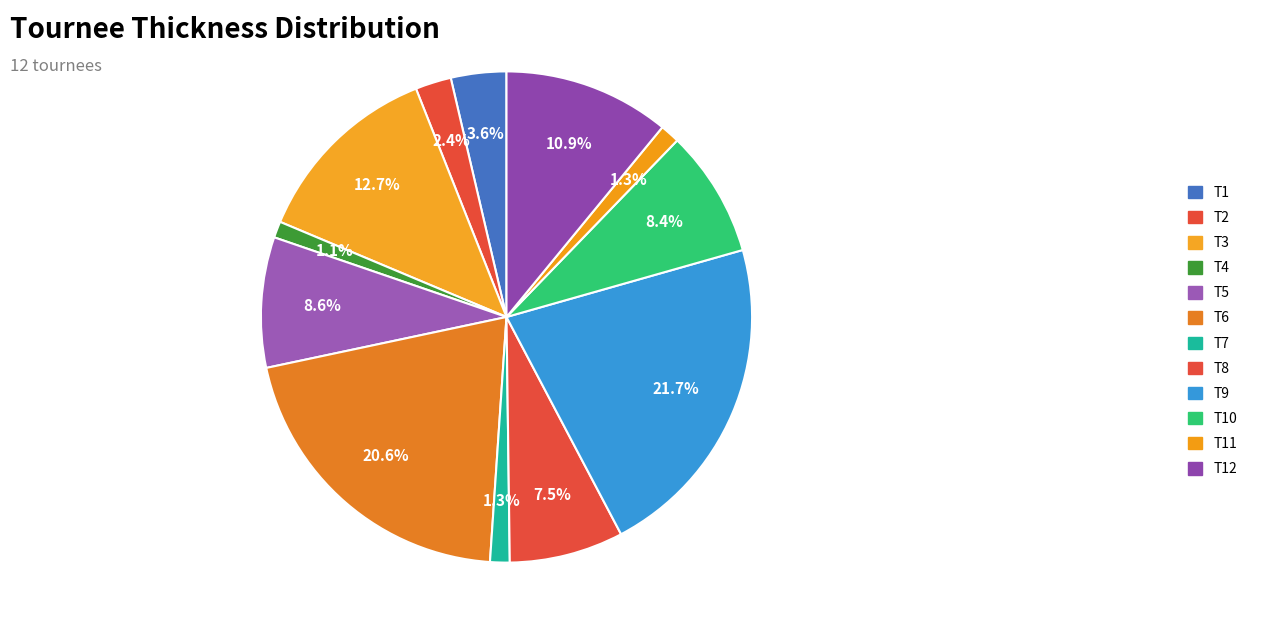

What is the largest slice in the pie chart?

T9